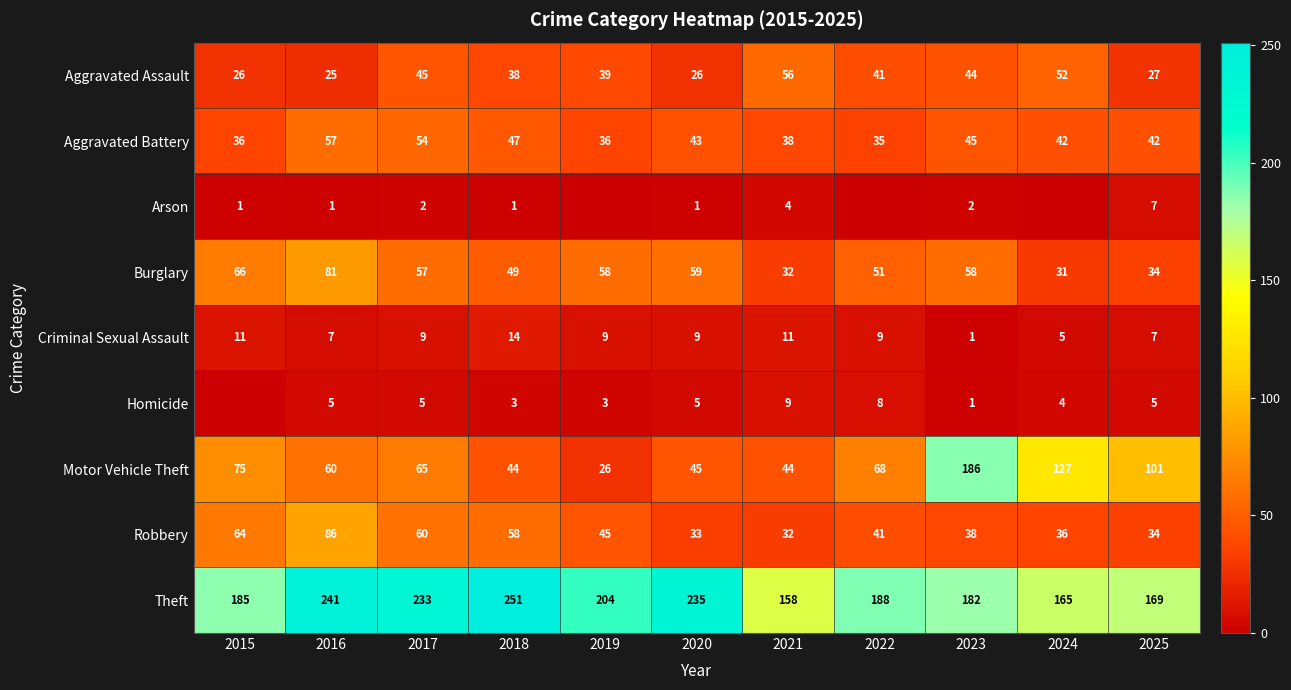

Is the value of Homicide at 2022 greater than the value of Aggravated Assault at 2021?

No